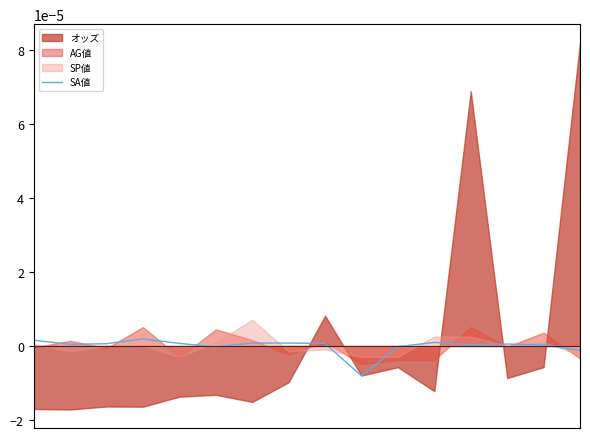

How many data points does each series have?

16